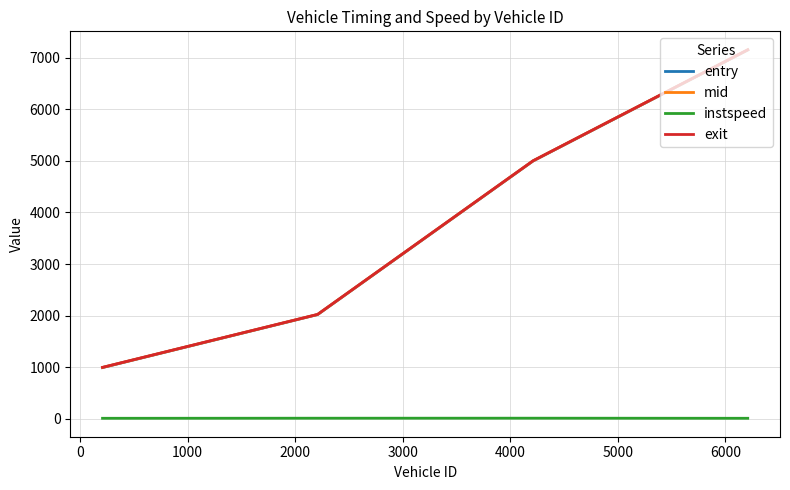

How many lines are shown in the chart?

4